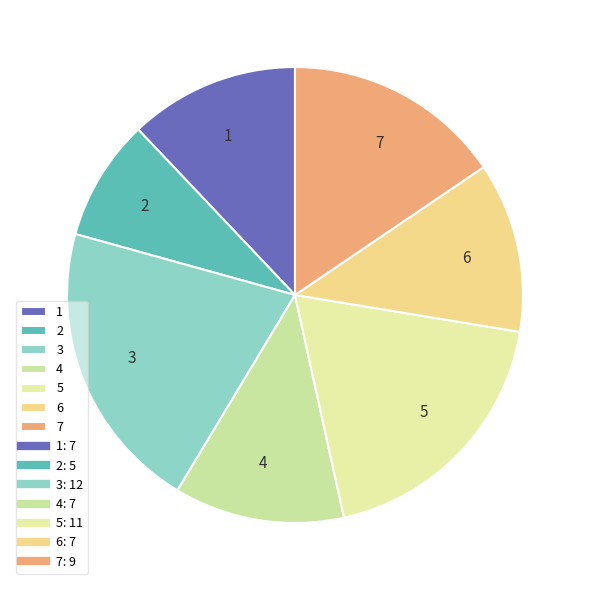

How many segments does this pie chart have?

7